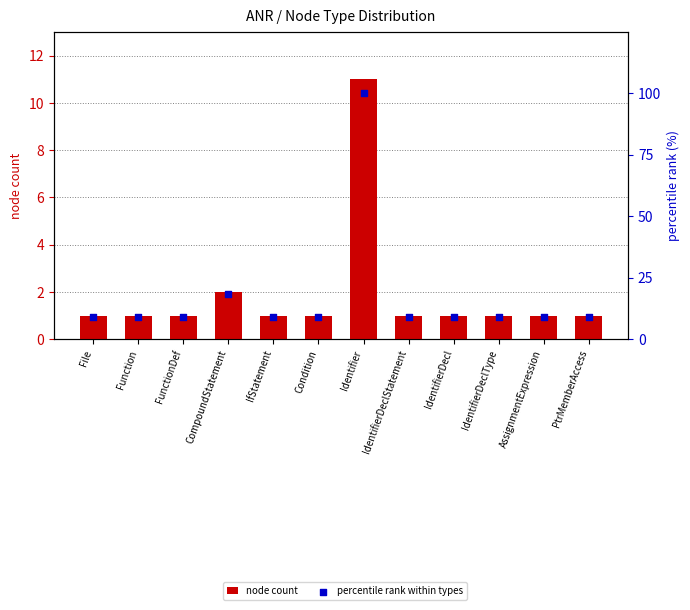

At how many categories does at least one series exceed 22?

1